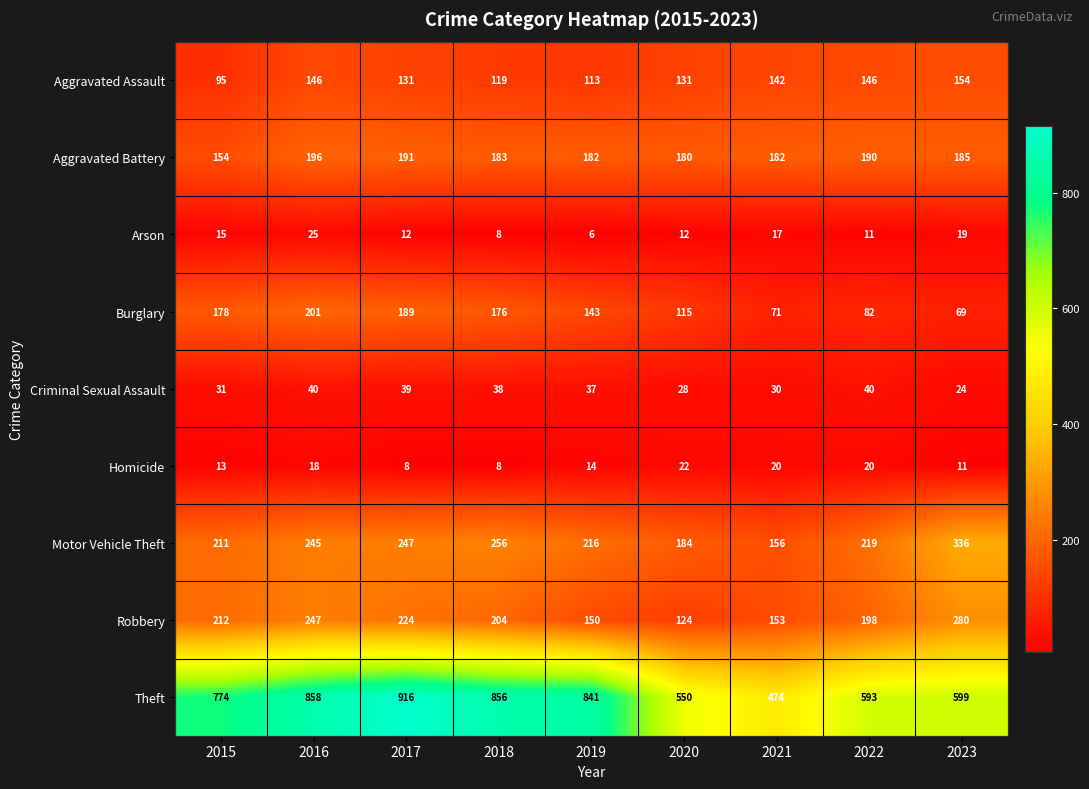

What is the average value of the Arson series?

14